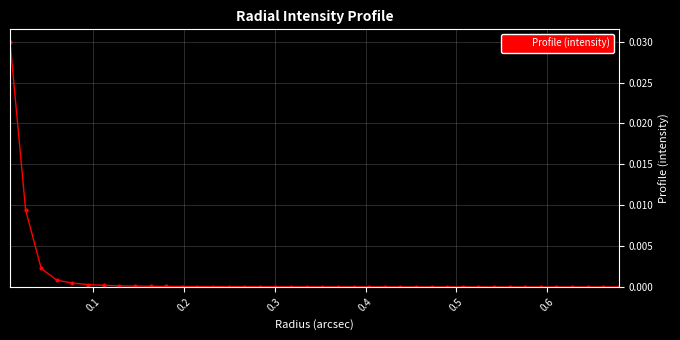

How many categories are shown in the chart?

40